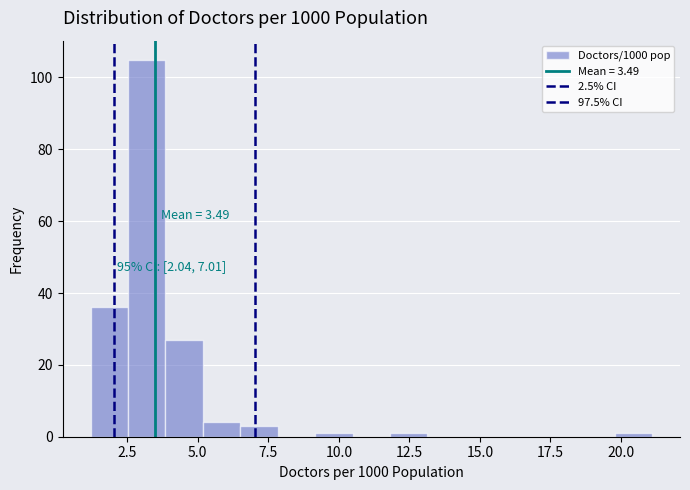

Read against the x-axis, roughly where is the centre of the tallest bar?

3.0